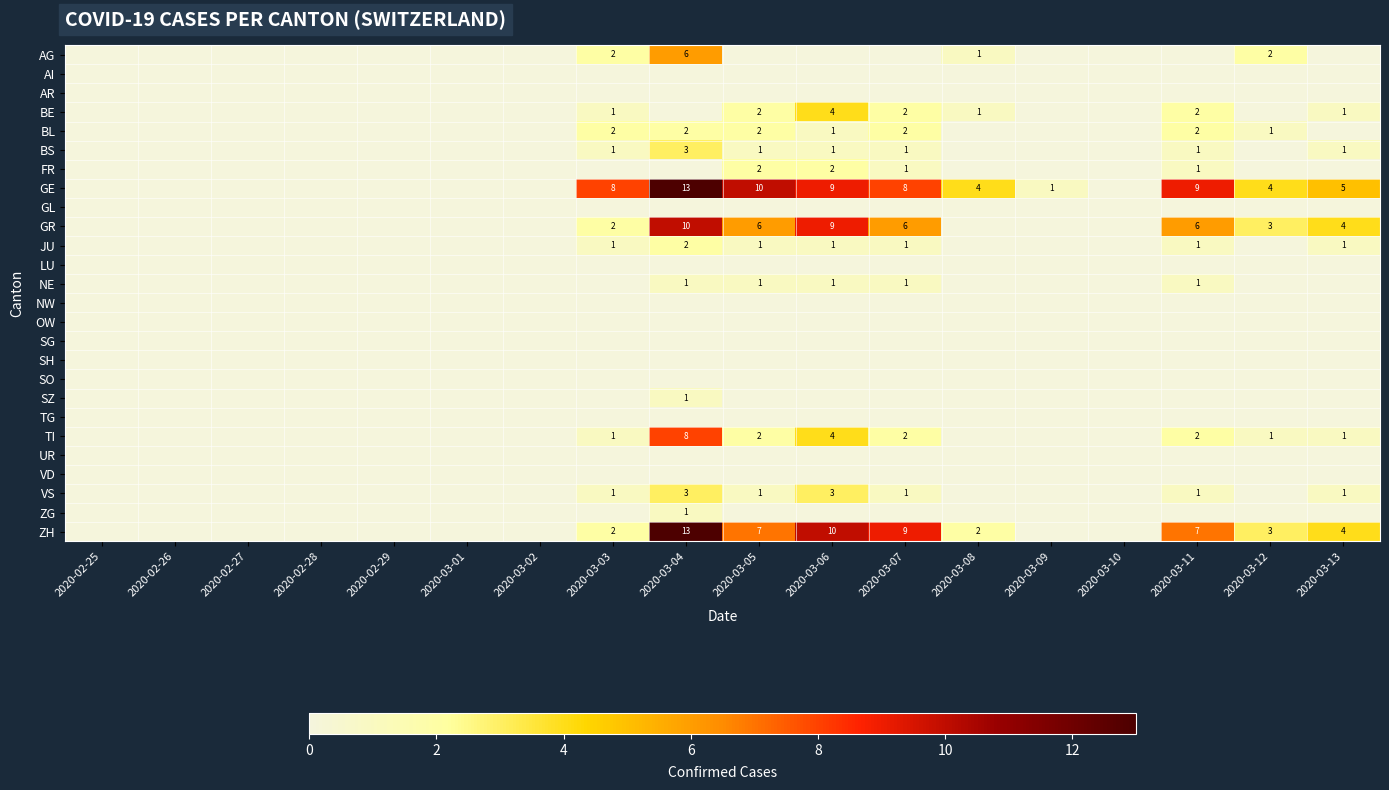

The value of FR at 2020-03-06 is 2. True or false?

True